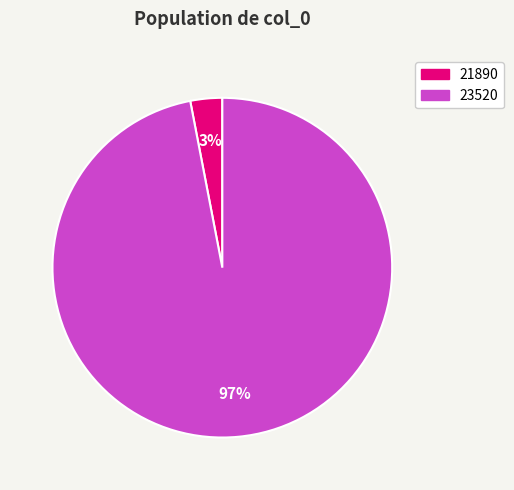

To the nearest percent, what percentage of the pie is 23520?

97%